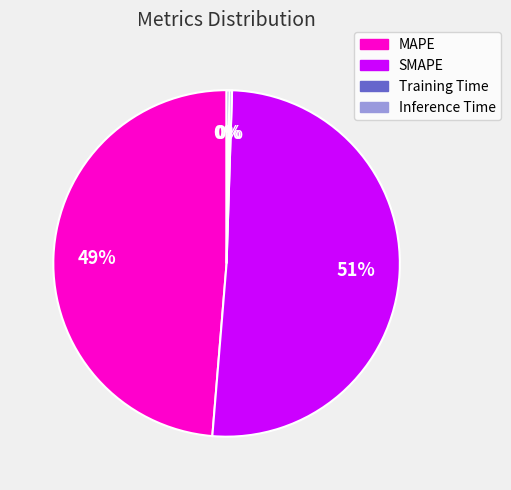

To the nearest percent, what portion does SMAPE represent?

51%